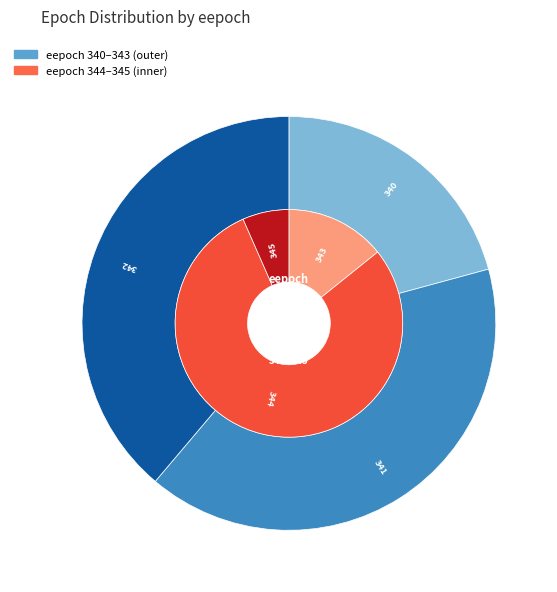

Which category has the biggest portion of the pie?

344